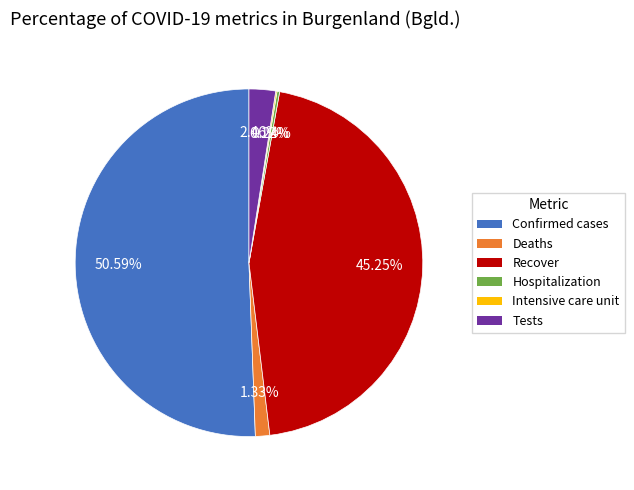

Is Confirmed cases the majority of the pie?

Yes